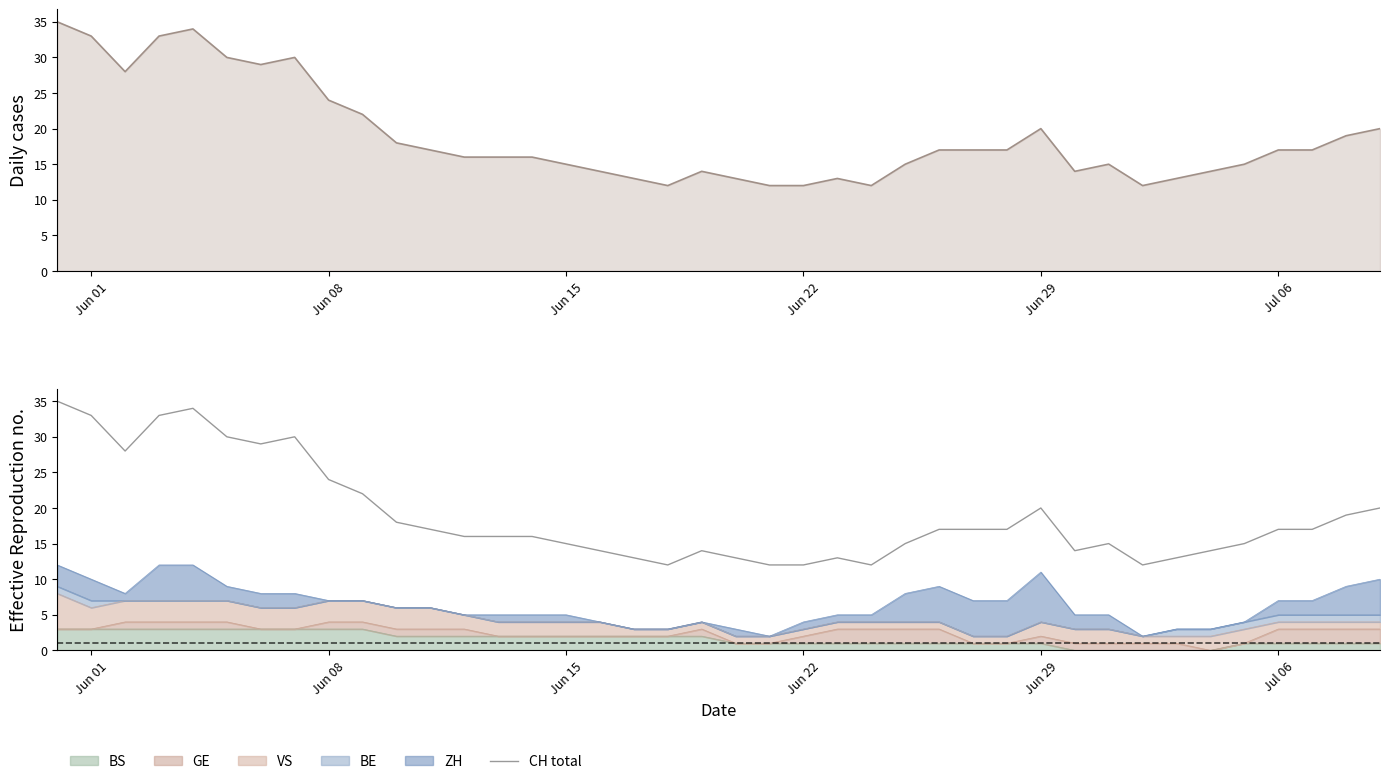

What is the average value?

19